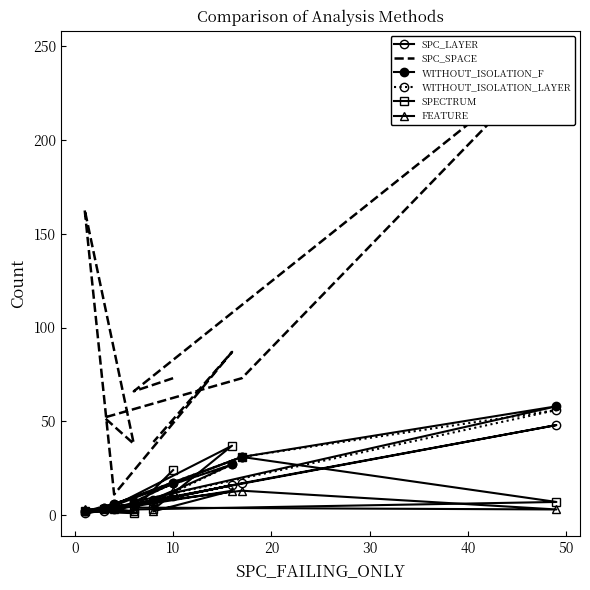

At how many categories does at least one series exceed 224?

1